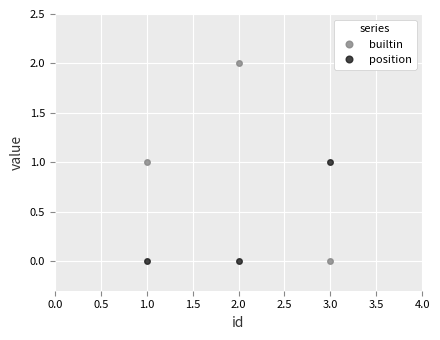

Which category has the highest value in the builtin series?

2.0